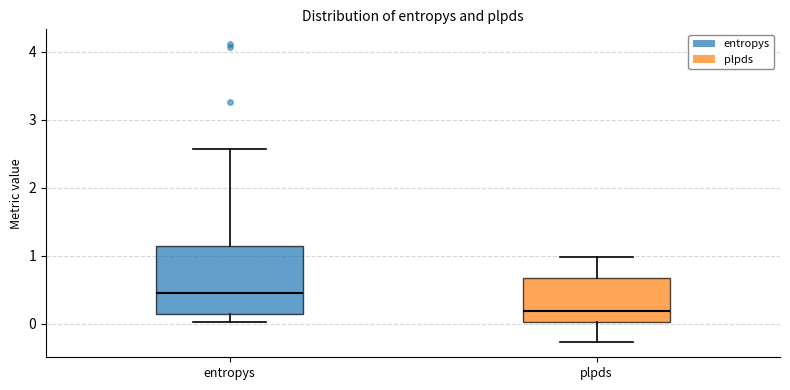

Where does the lower whisker of the box for entropys end on the y-axis? The values are not printed on the chart, so give them approximately, as read against the axis.

0.0